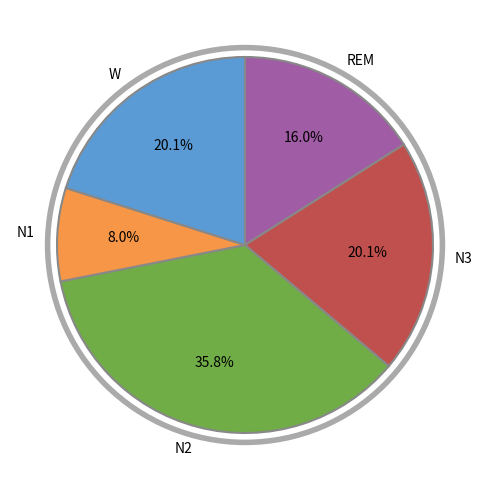

How much of the chart is everything except N3?

79.9%